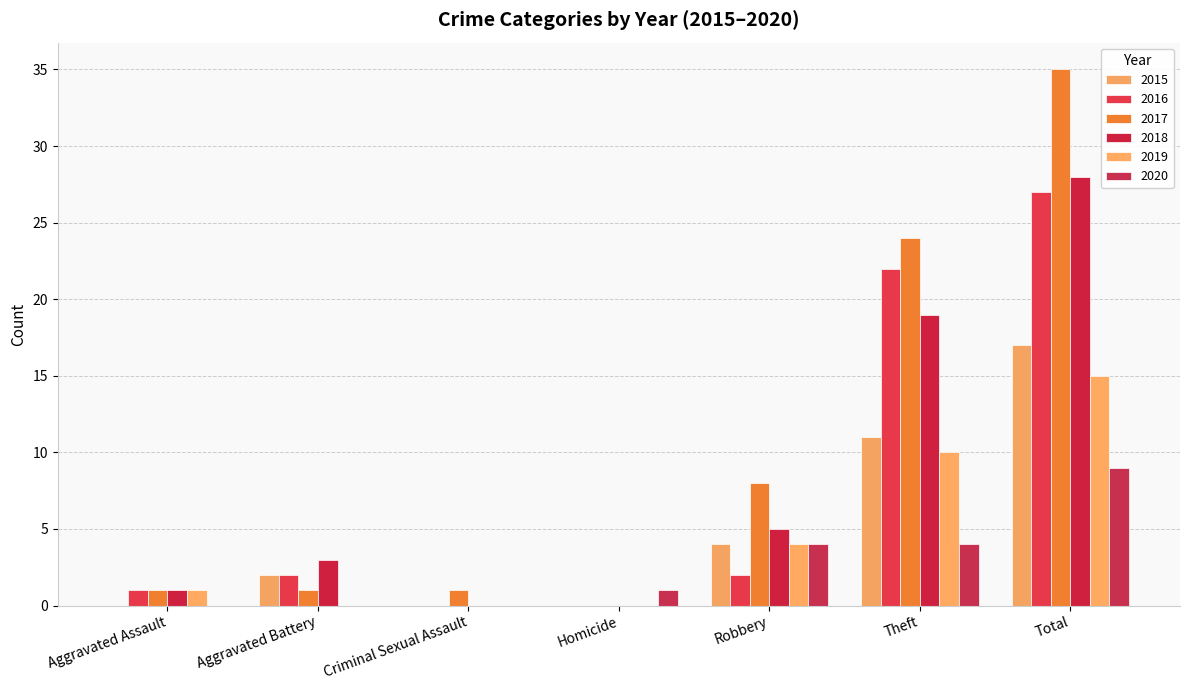

What is the sum of the 2019 values at Homicide and Total?

15